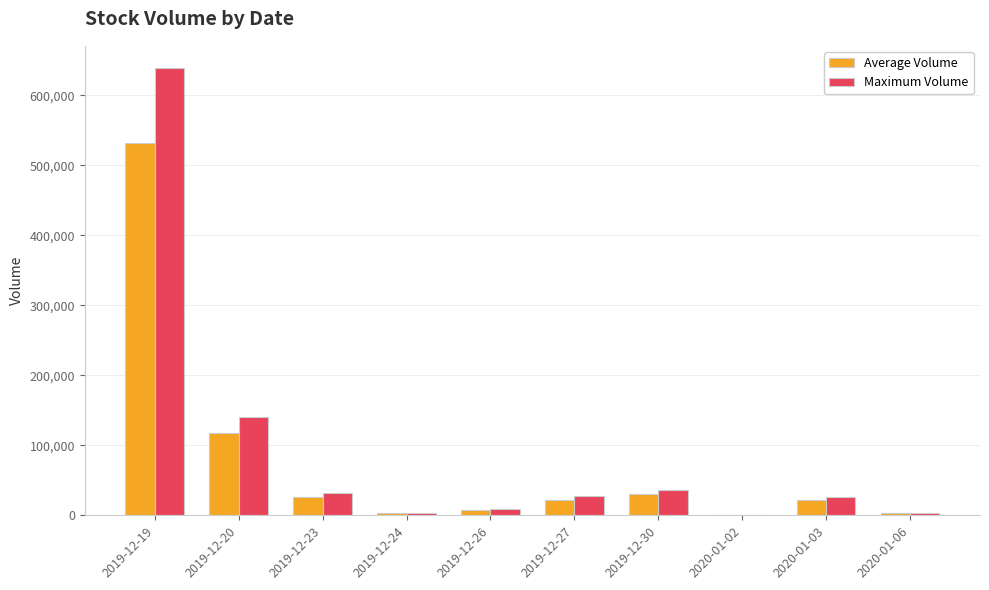

Which series changed the most between 2019-12-19 and 2019-12-24?

Maximum Volume